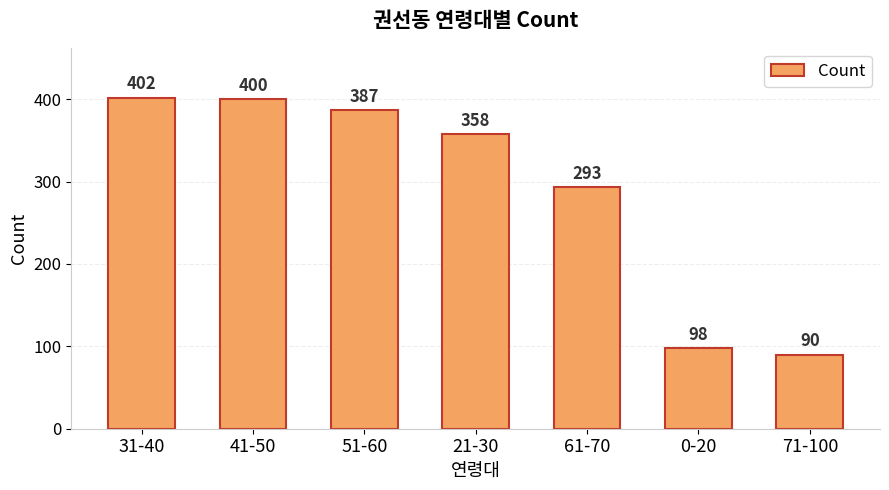

What is the value of the 7th bar from the left?

90